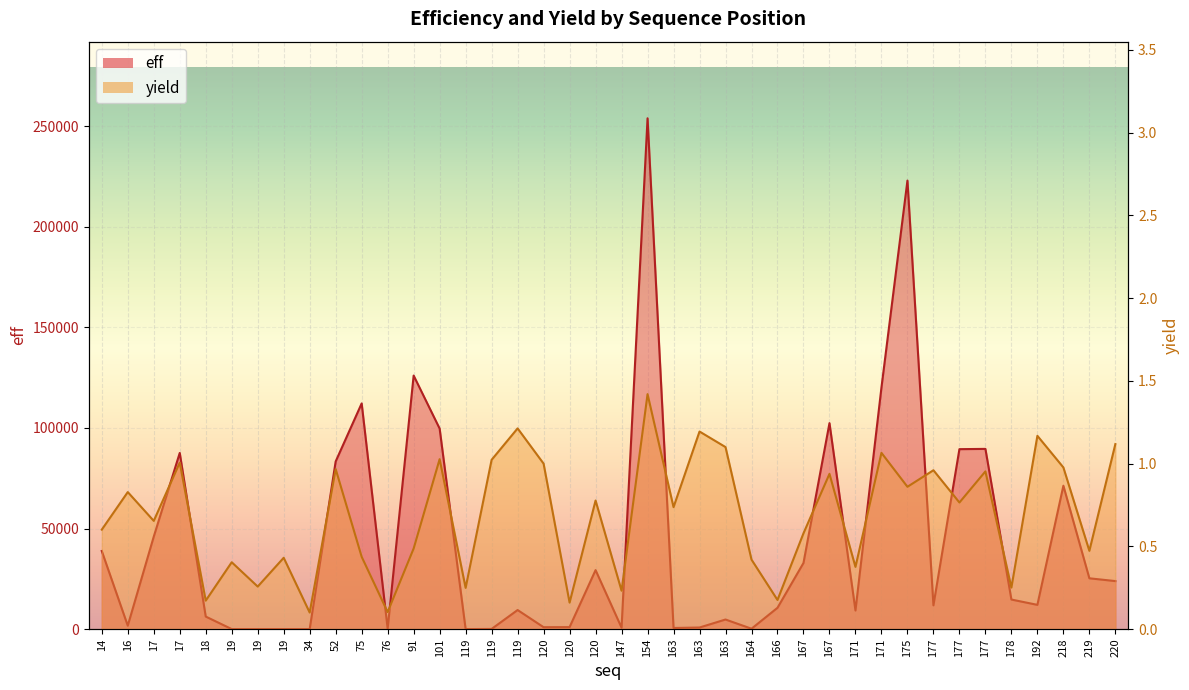

What is the approximate value of eff at 177?

11808.6